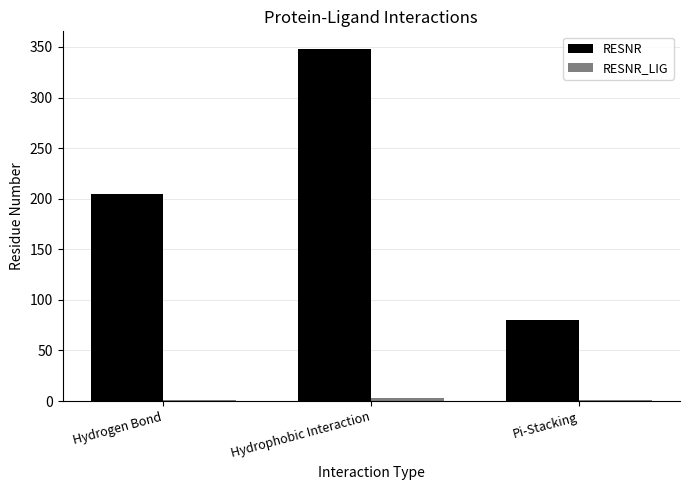

Which series has the largest total across all categories?

RESNR